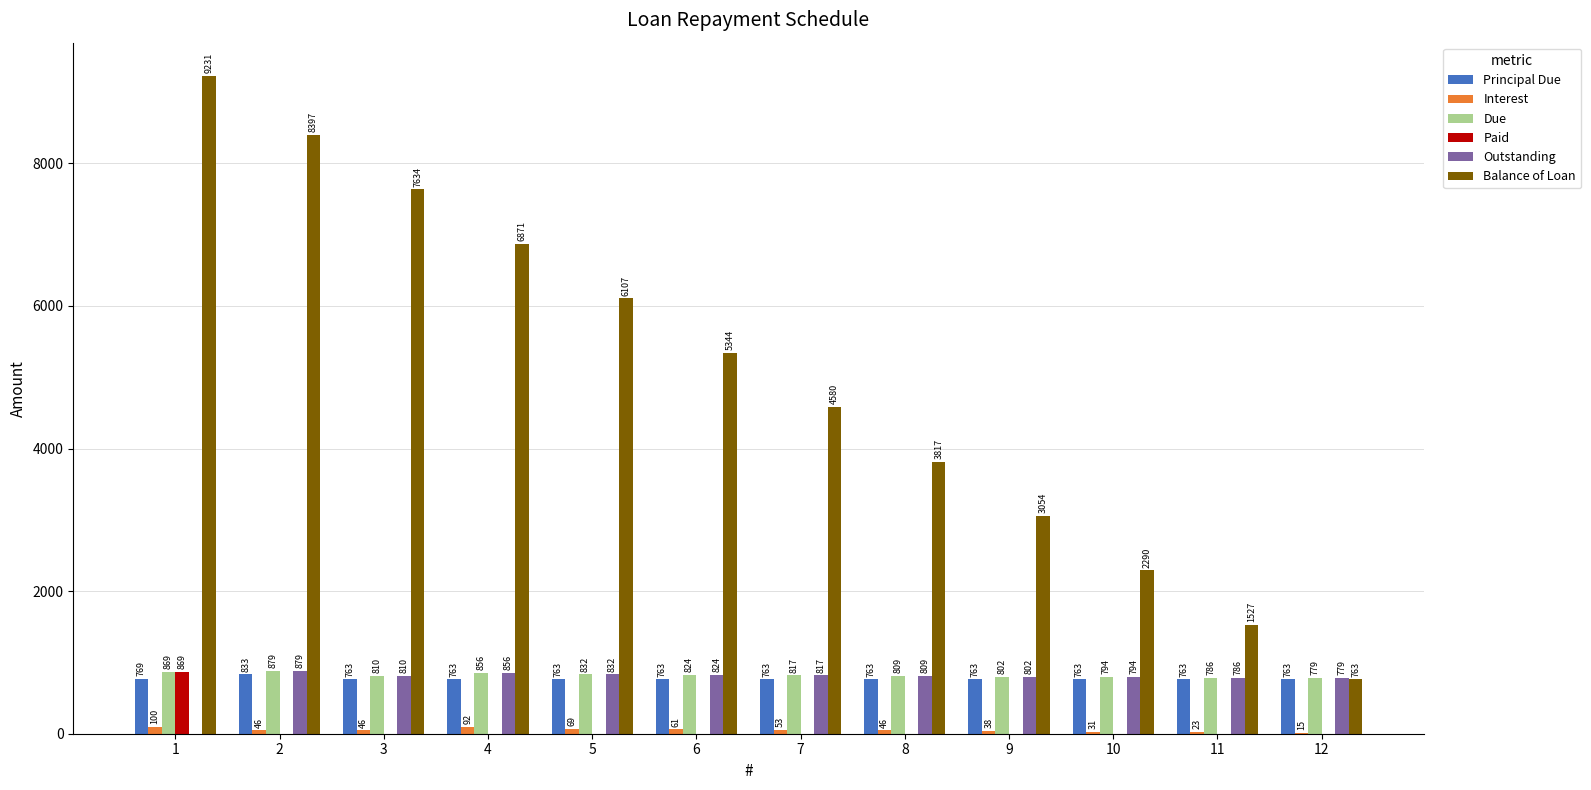

How many values in the Paid series exceed 0?

1